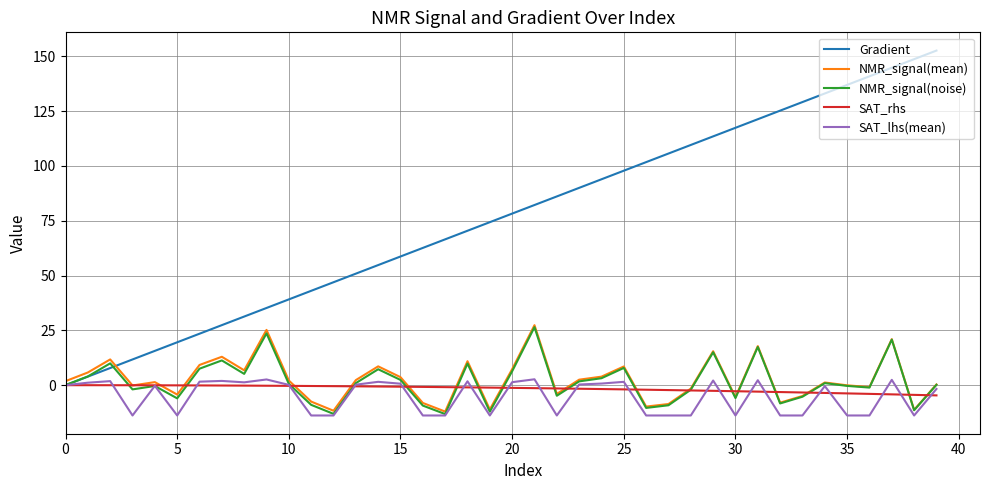

True or false: Gradient and NMR_signal(mean) cross at least once.

True